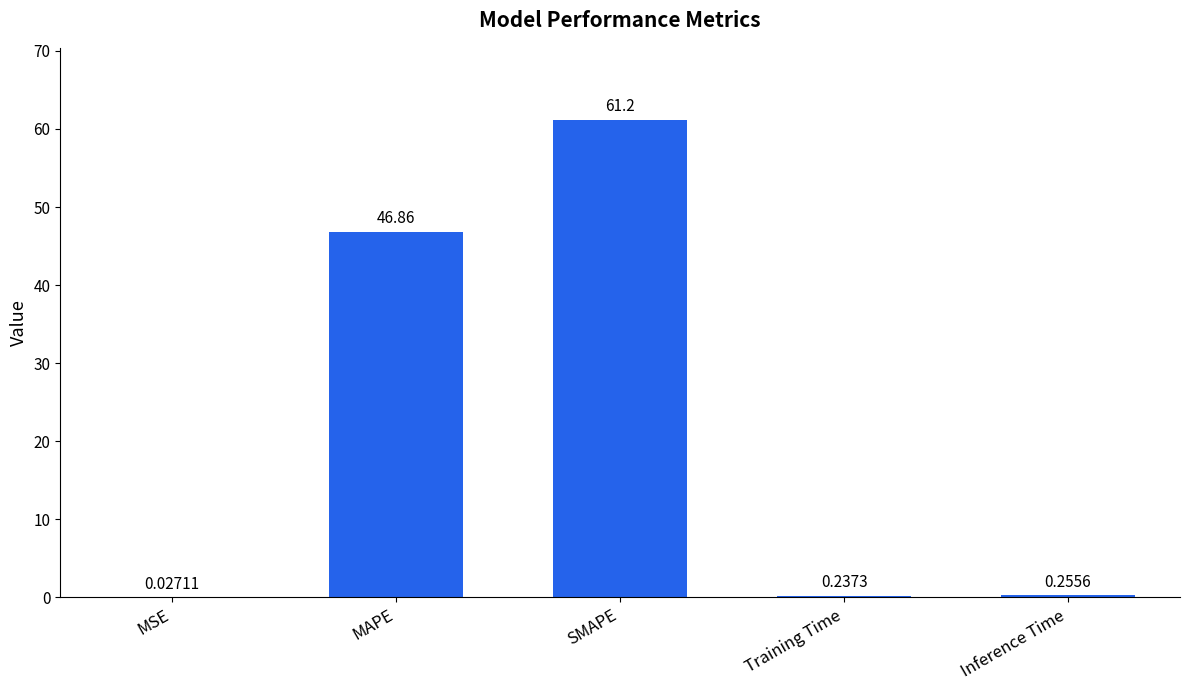

What is the sum of all values?

108.6